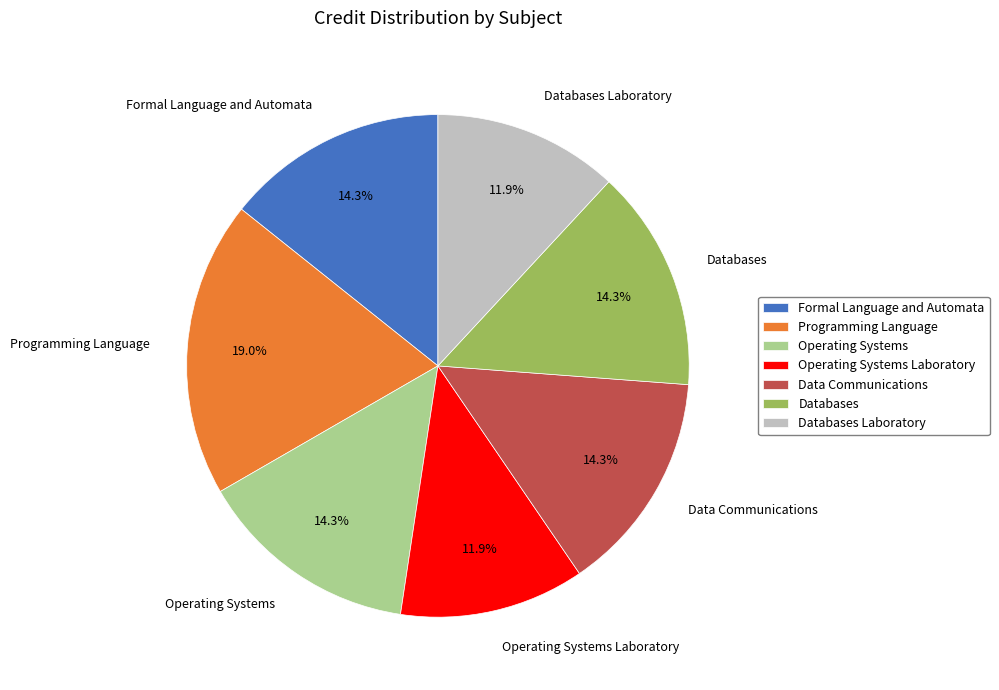

What percentage is NOT represented by Operating Systems Laboratory?

88.1%